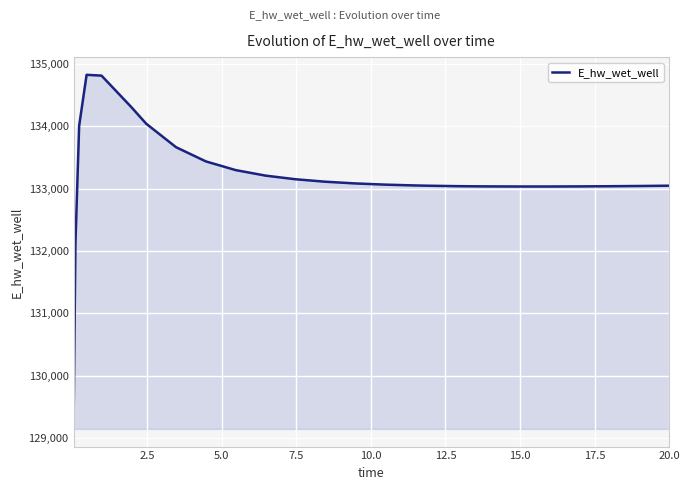

What is the minimum value shown in the chart?

129143.7